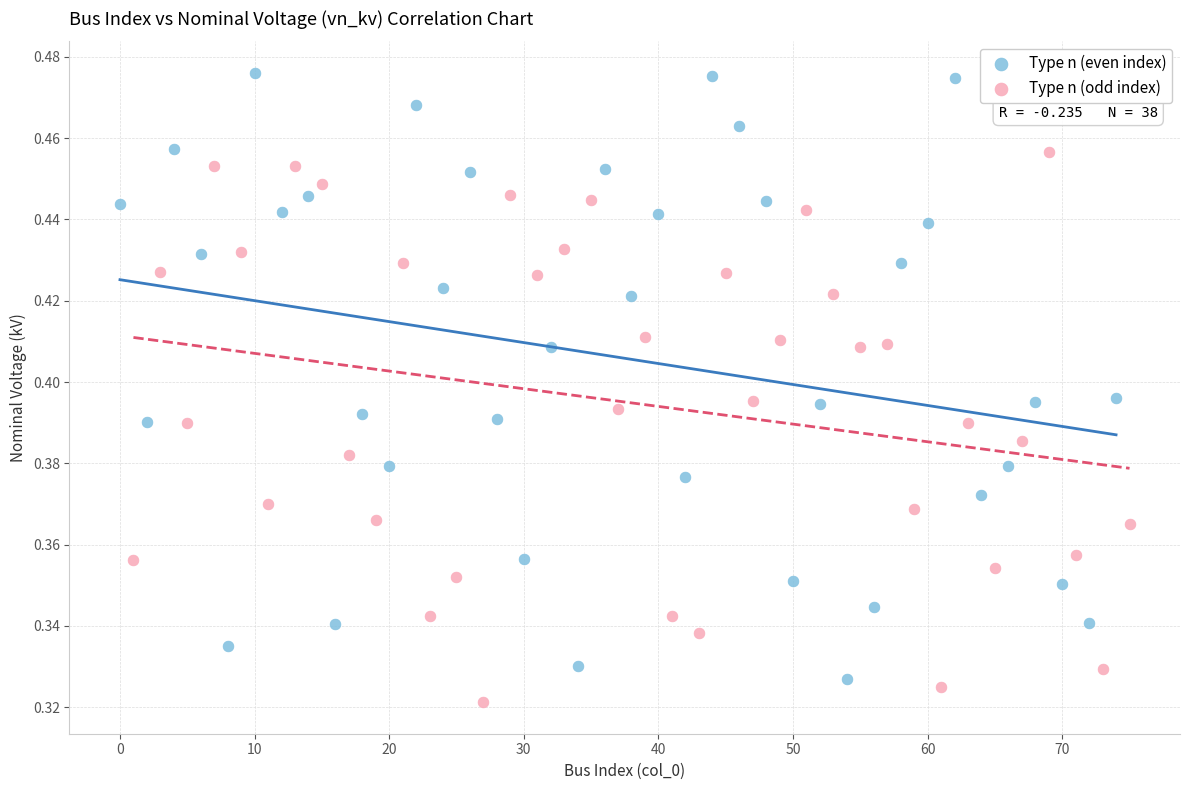

Which series has the largest Y range (max minus min)?

Type n (even index)